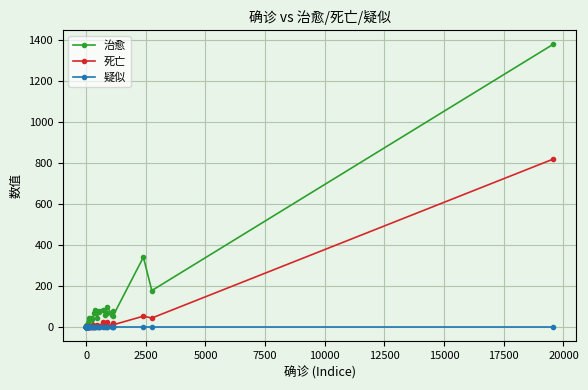

Rank the series by their maximum value, from lowest to highest.

疑似, 死亡, 治愈